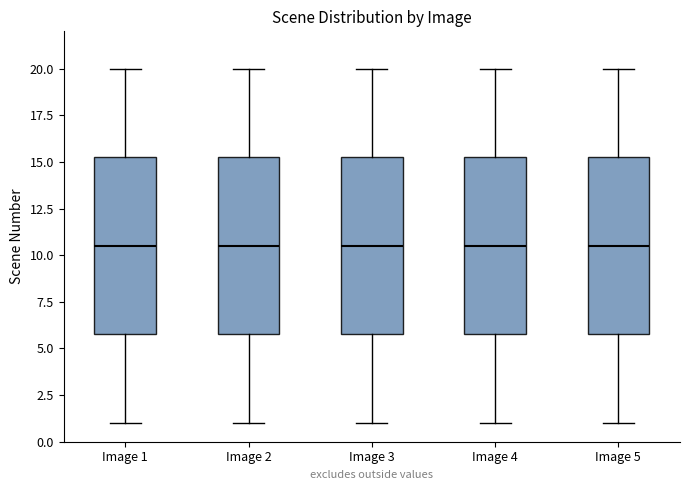

Reading left to right, transcribe this box plot: for each box, give where its median line is, the range the box spans, and where its two whiskers end, as read against the y-axis. The values are not printed on the chart, so give them approximately, as read against the axis.

Image 1: median 10.5, box 6.0 to 15.5, whiskers 1.0 to 20.0
Image 2: median 10.5, box 6.0 to 15.5, whiskers 1.0 to 20.0
Image 3: median 10.5, box 6.0 to 15.5, whiskers 1.0 to 20.0
Image 4: median 10.5, box 6.0 to 15.5, whiskers 1.0 to 20.0
Image 5: median 10.5, box 6.0 to 15.5, whiskers 1.0 to 20.0